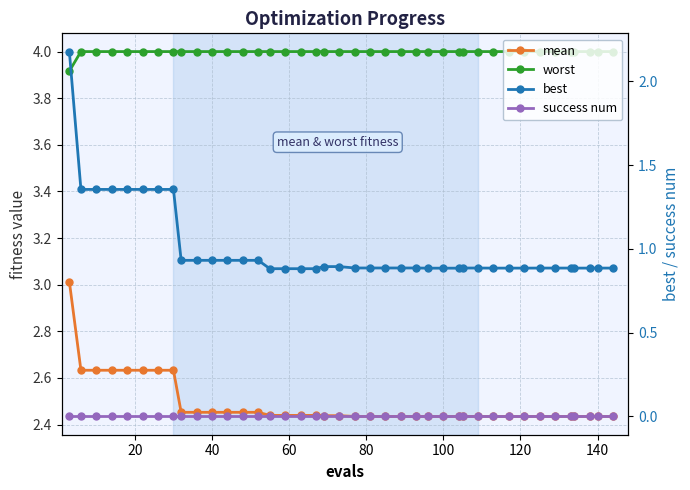

At how many categories does at least one series exceed 2?

40